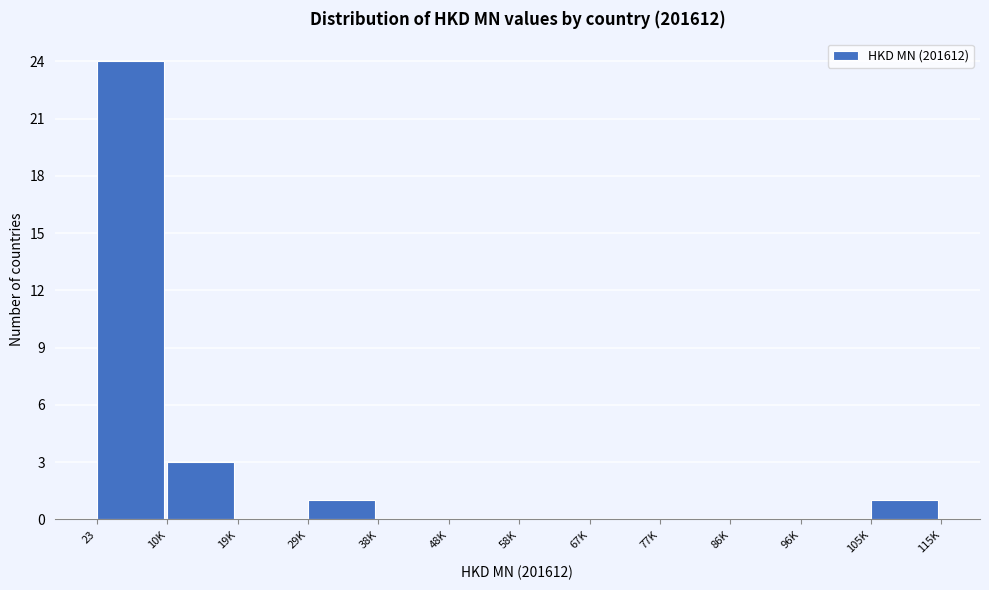

Reading right to left, list all the values displayed in this chart.

105K=1	96K=0	86K=0	77K=0	67K=0	58K=0	48K=0	38K=0	29K=1	19K=0	10K=3	23=24